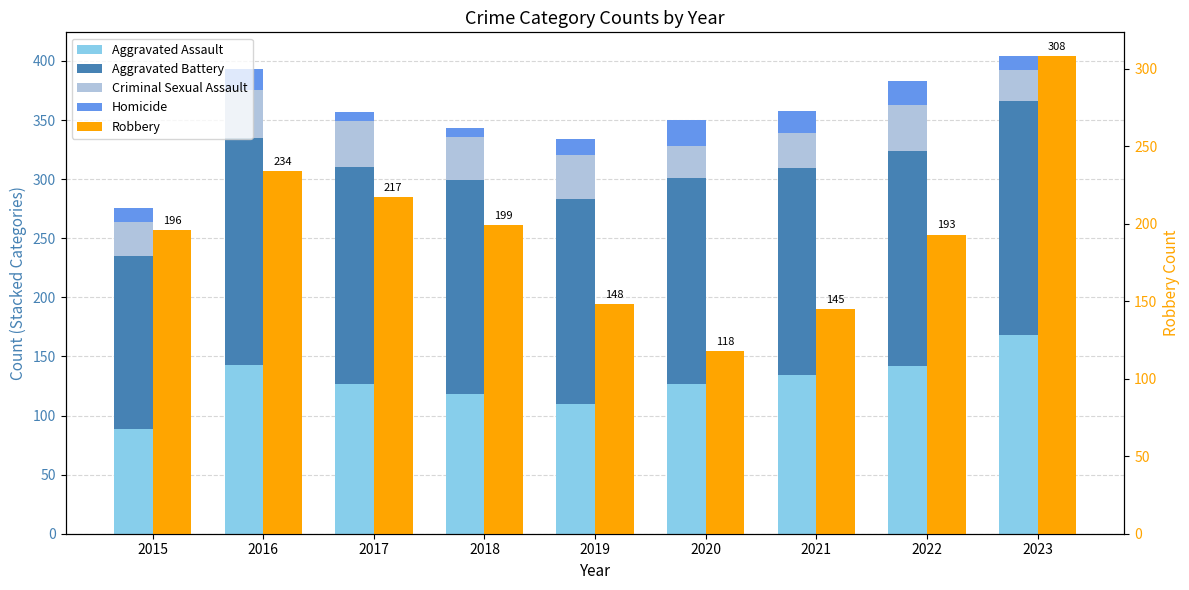

Where does the Aggravated Assault series first go above 127?

2016